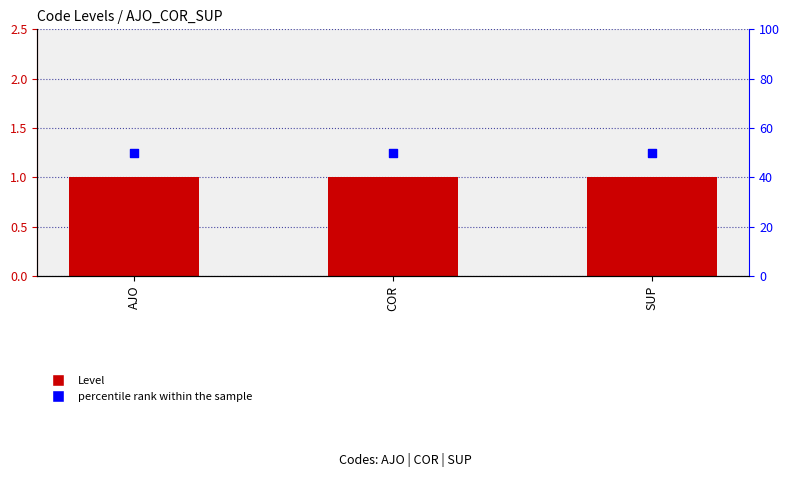

What is the total value across all series at COR?

51